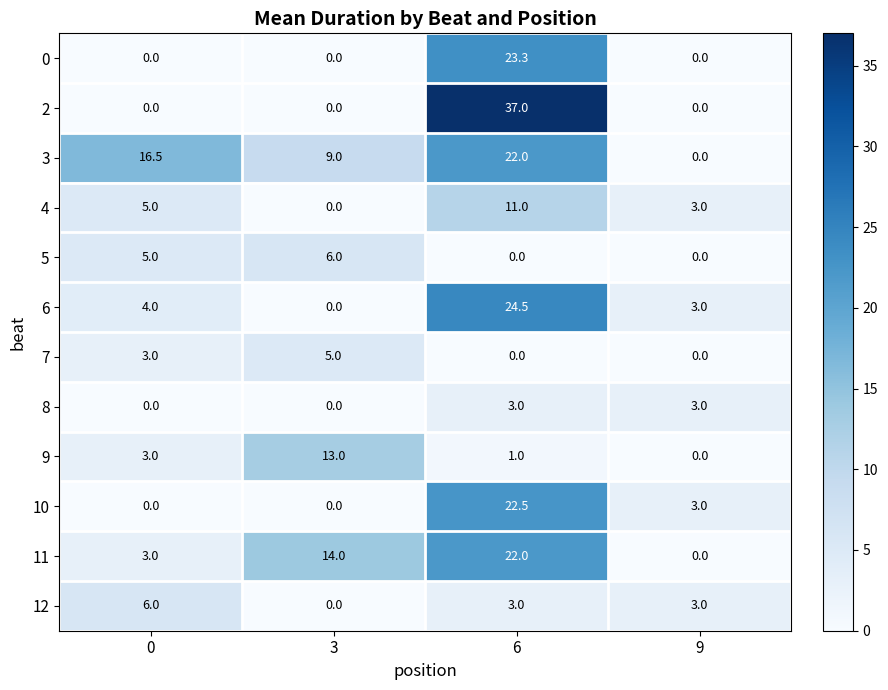

What is the sum of the 7 values at 3 and 6?

5.0